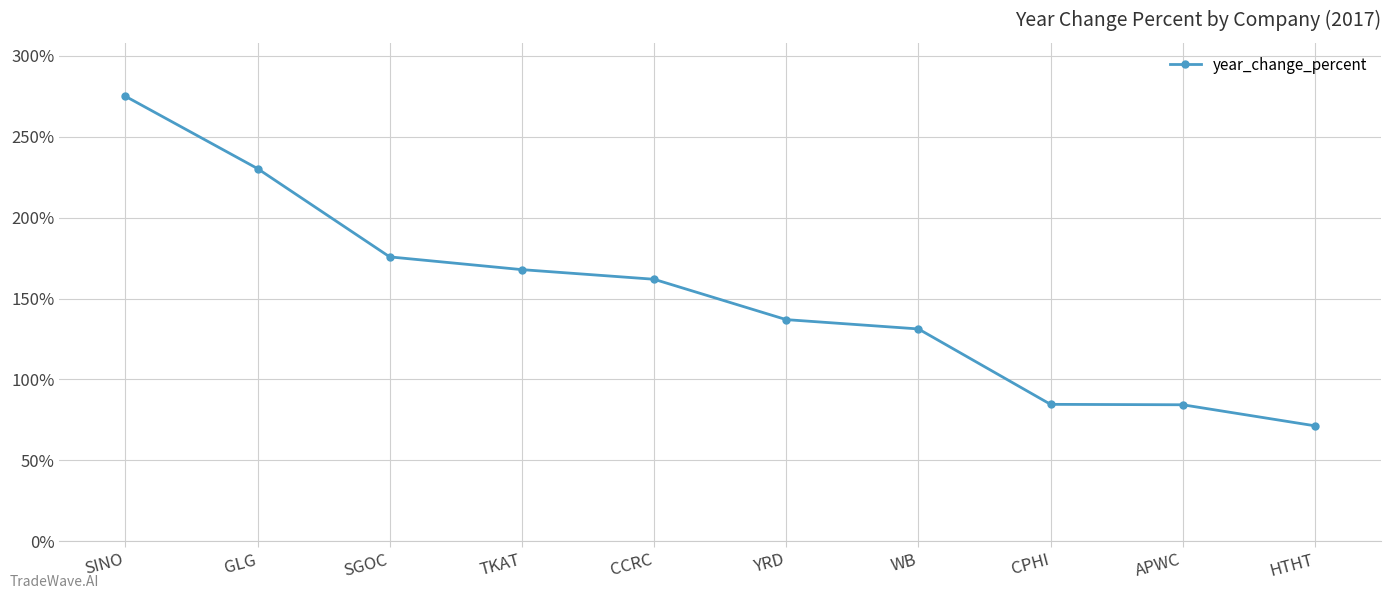

What is the change in value from SINO to GLG?

-44.7